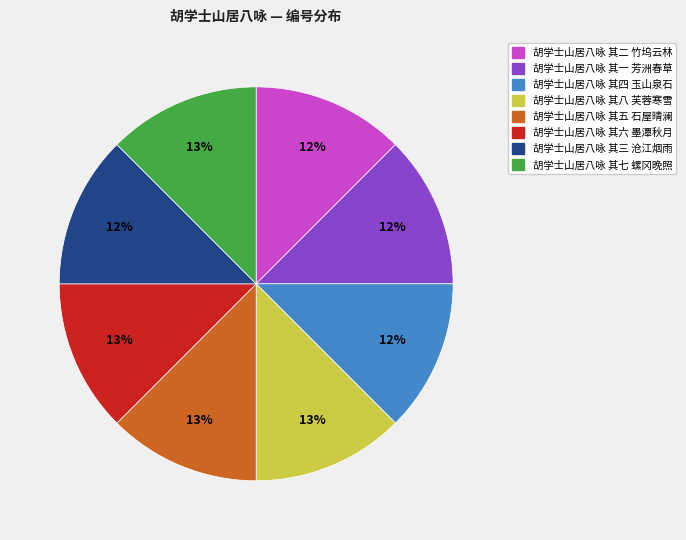

Approximately how many times larger is the value at 胡学士山居八咏 其五 石屋晴澜 compared to 胡学士山居八咏 其六 墨潭秋月?

1.0